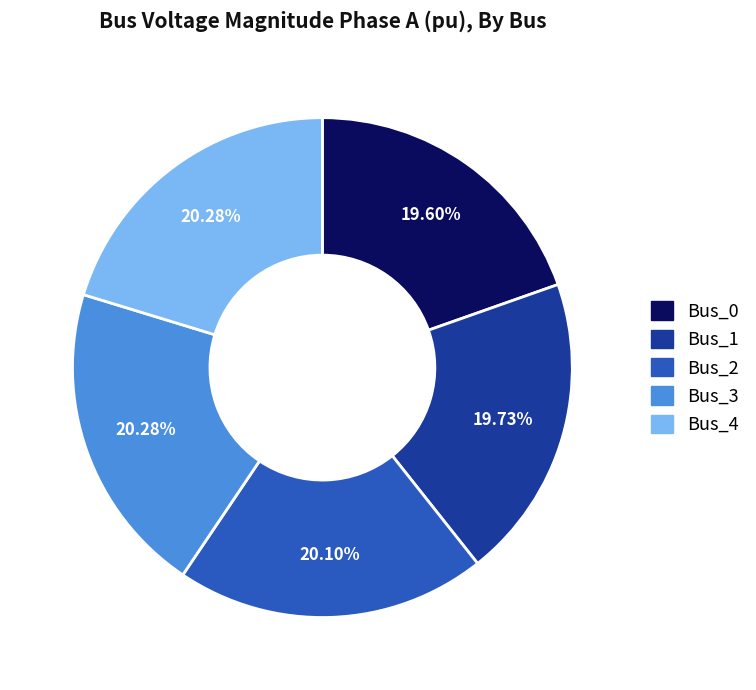

Does any single category account for the majority?

No